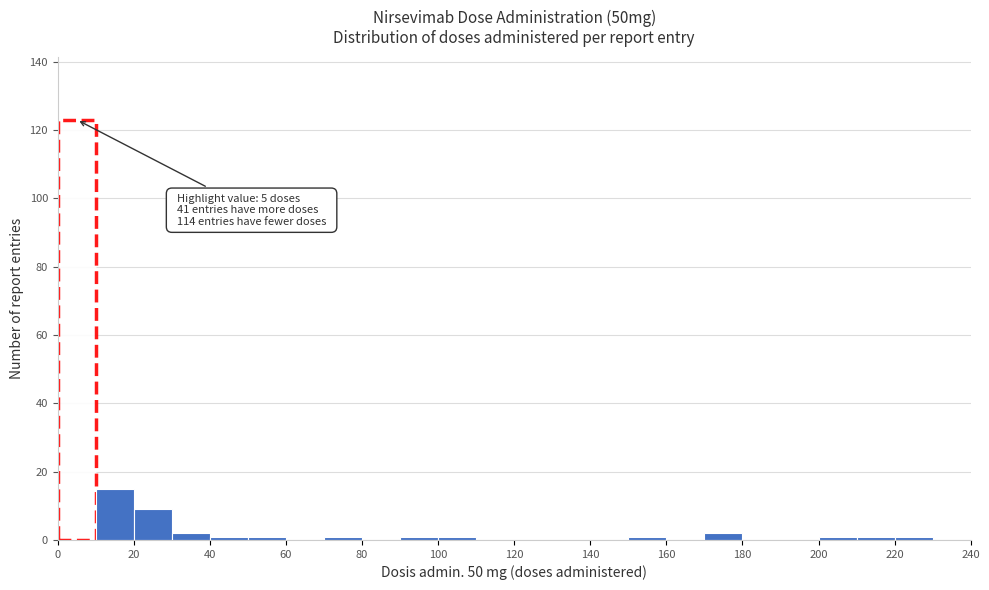

Over which range of the x-axis is the bar tallest?

0 to 10